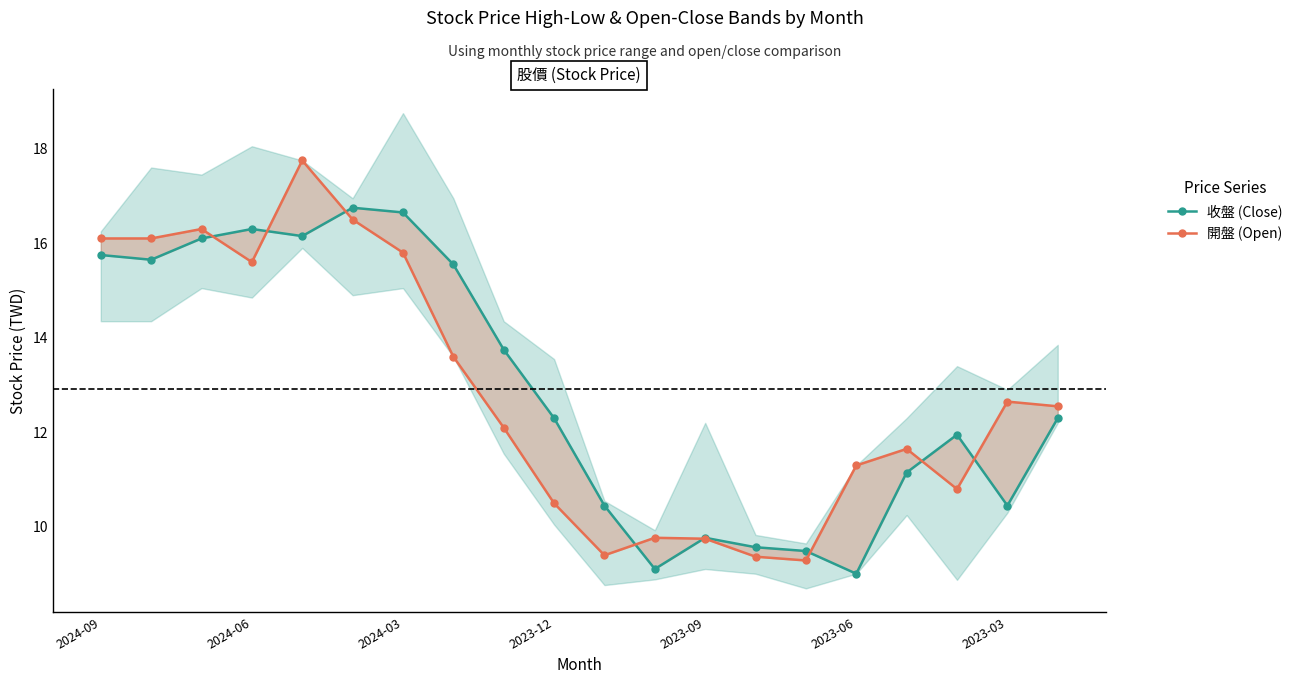

Where is 收盤 (Close) nearest to the value 12?

17